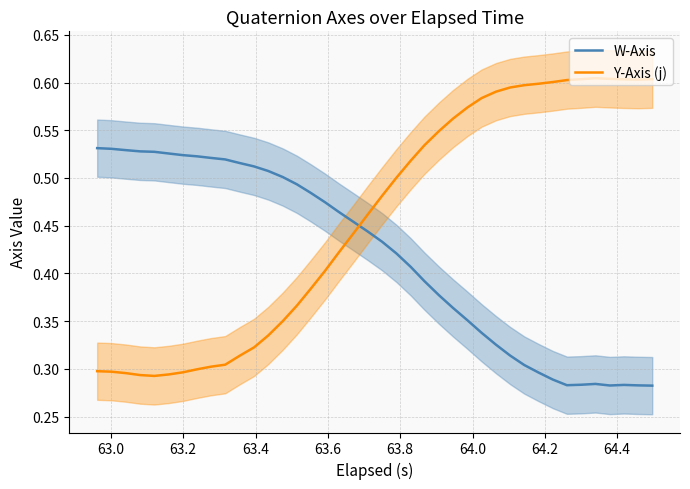

What is the value of the Y-Axis (j) point at the 36th from the left?

0.6